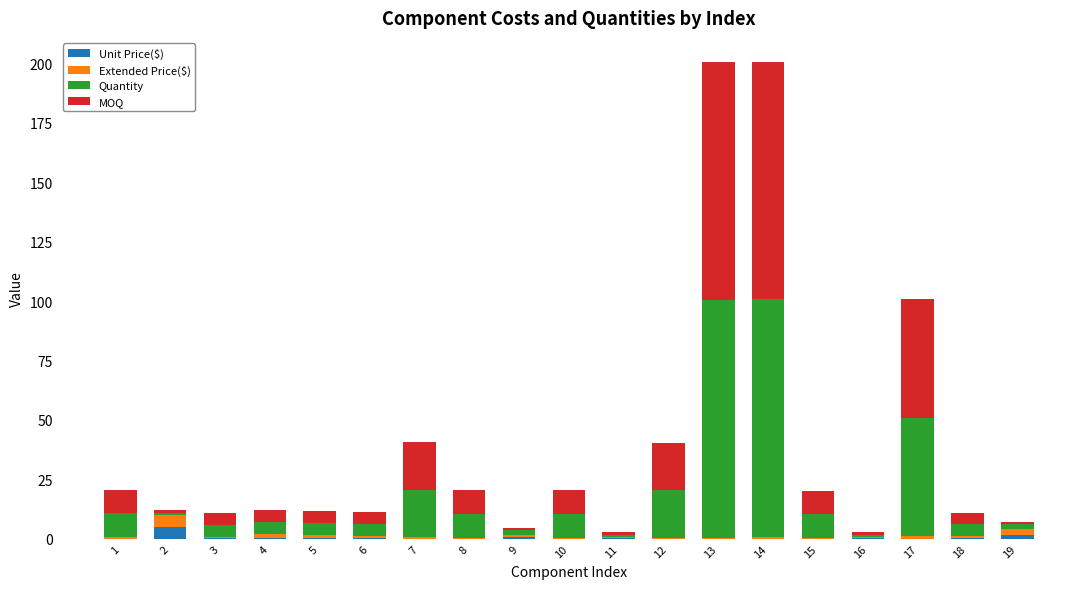

The Unit Price($) series shows 0.6 at 9. True or false?

True